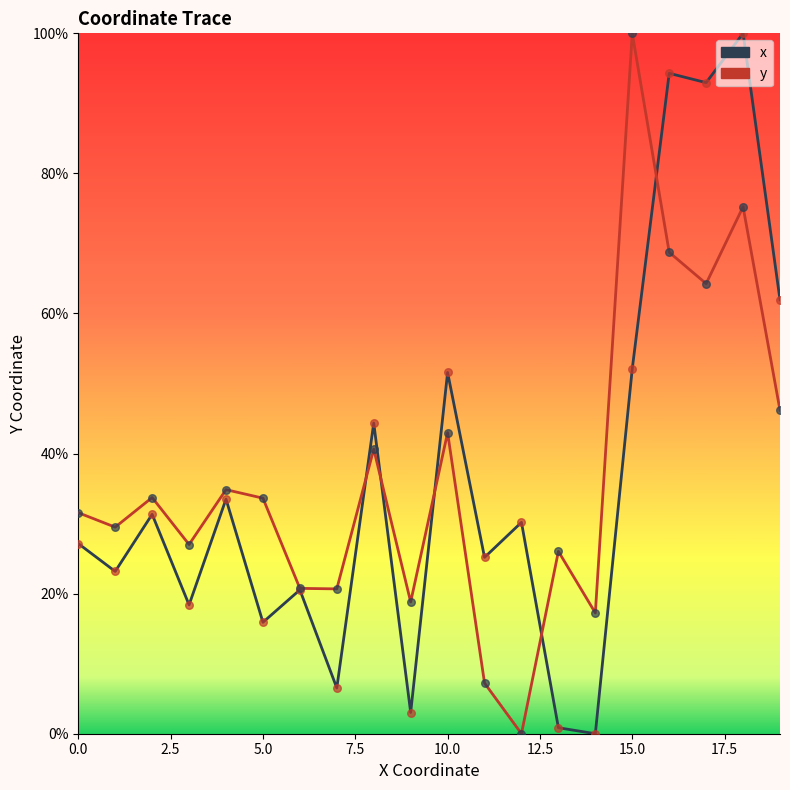

What is the maximum value shown in the chart?

100.0